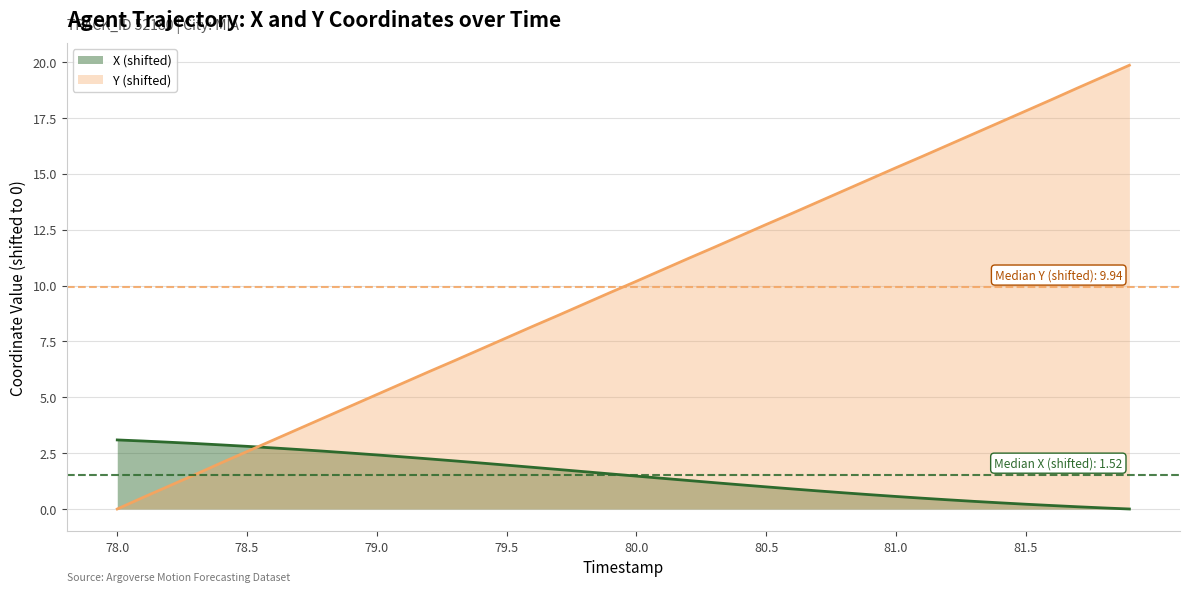

What is the maximum value shown in the chart?

19.9